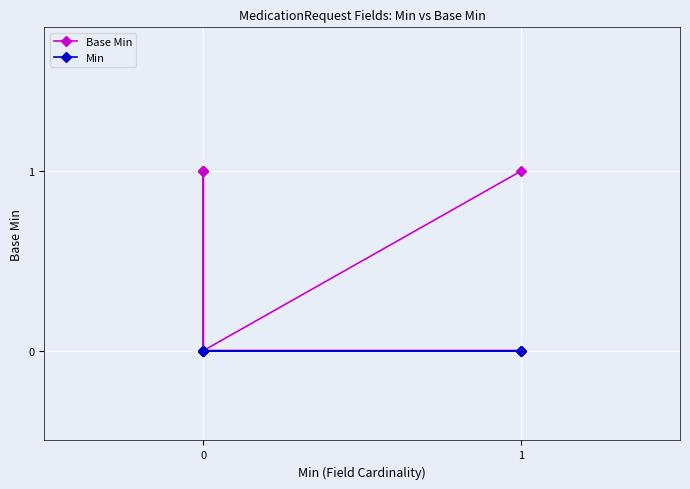

How many data points does each series have?

20